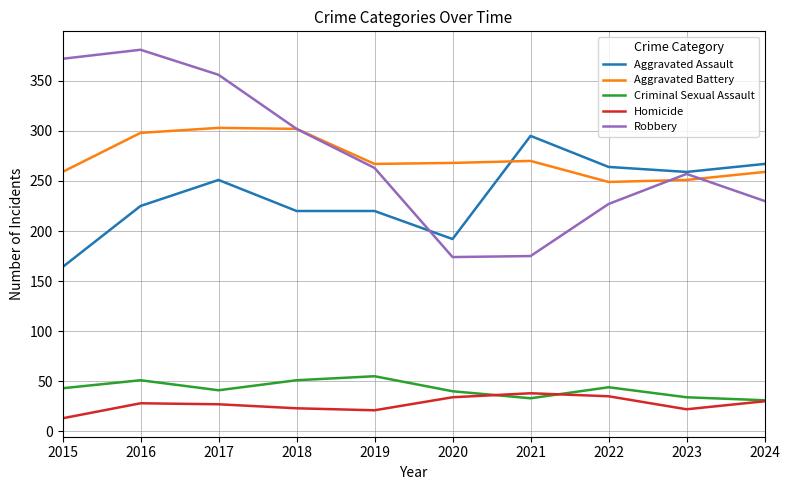

Read the Homicide value at 2021.

38